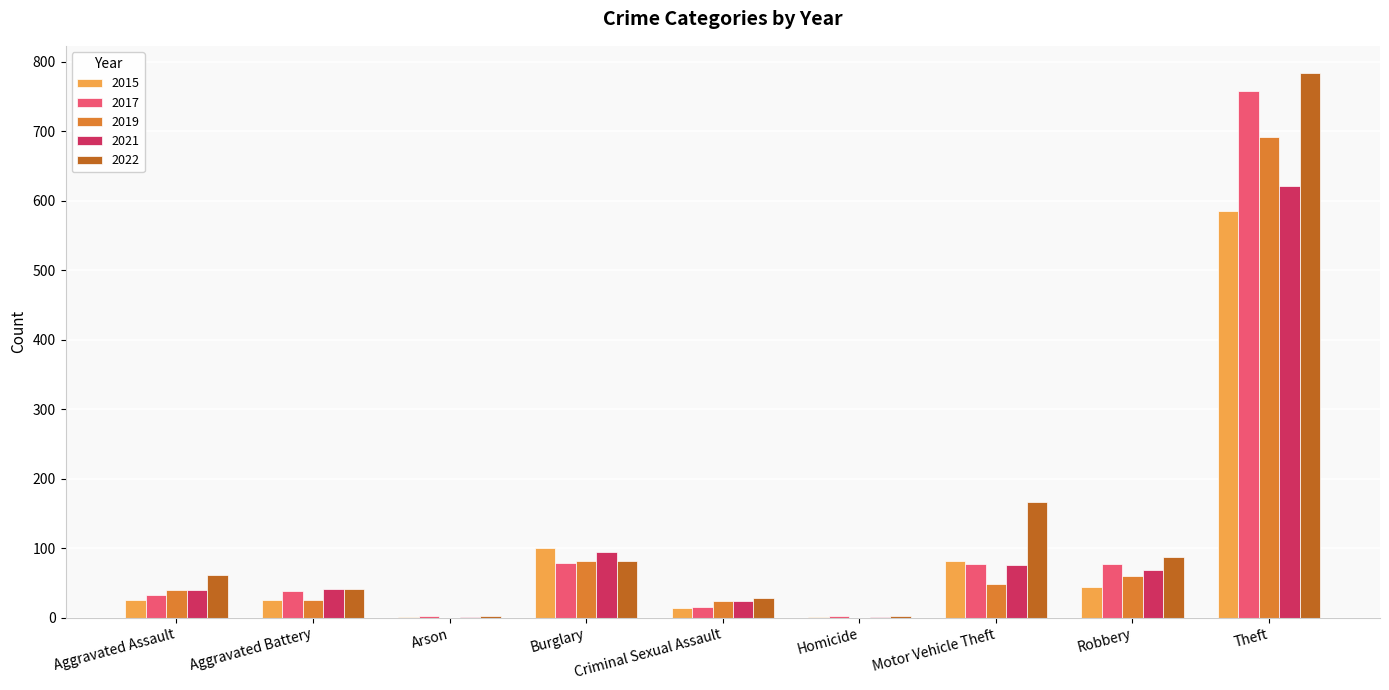

How many distinct data groups are displayed?

5